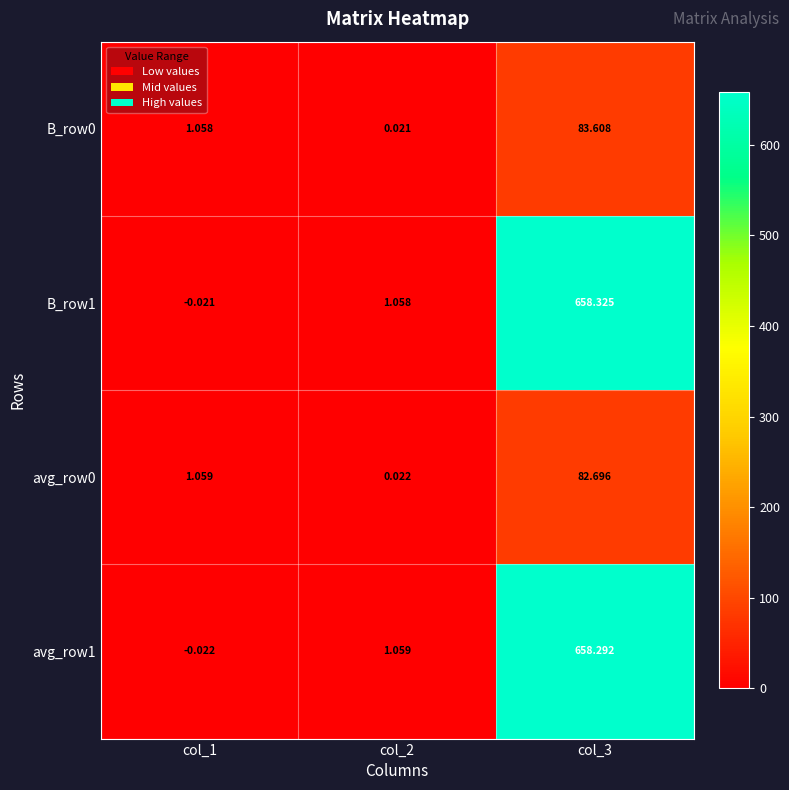

How many data points in avg_row1 are above 1?

2